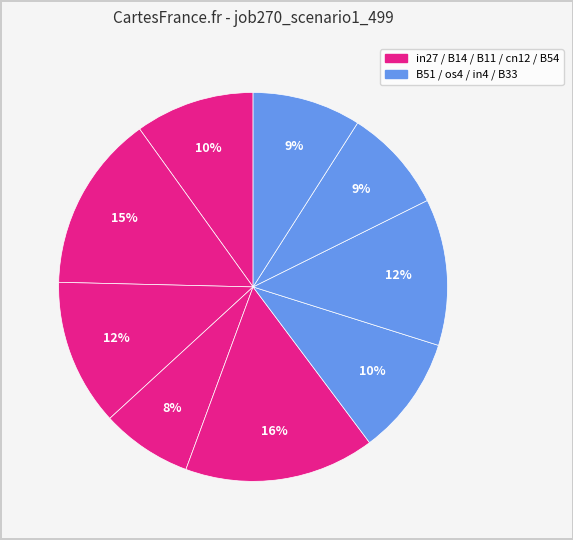

Which category has the biggest portion of the pie?

B54